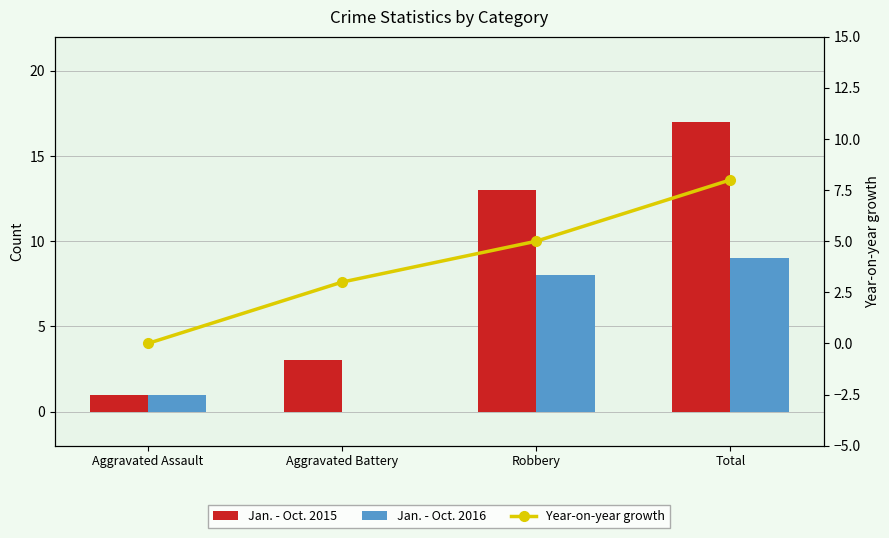

Which series has the widest spread of values?

Jan. - Oct. 2015